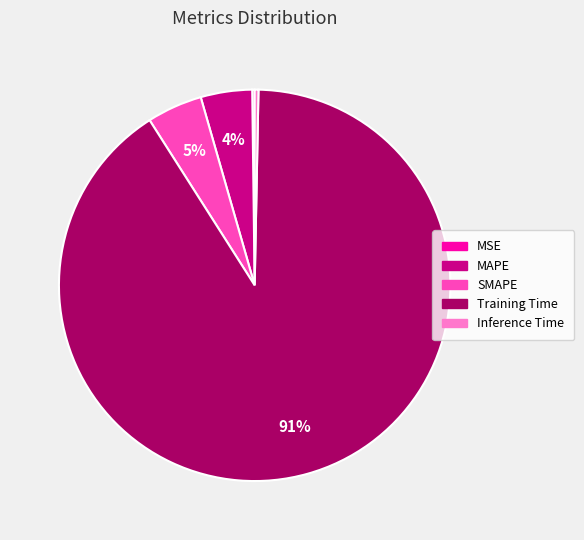

To the nearest percent, what is the difference between the MAPE and Inference Time slice percentages?

4%